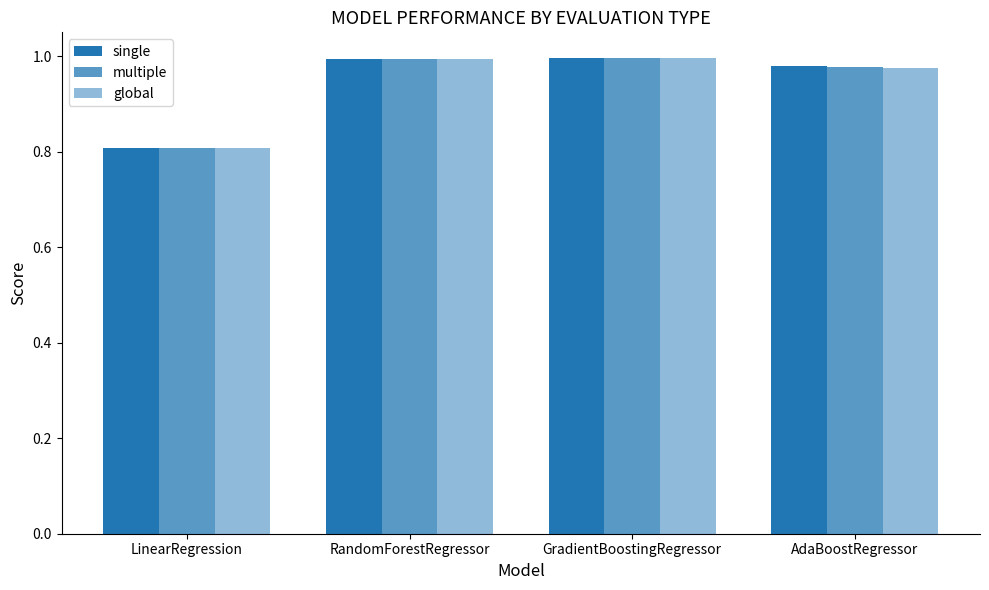

What is the sum of the single values at AdaBoostRegressor and LinearRegression?

1.8